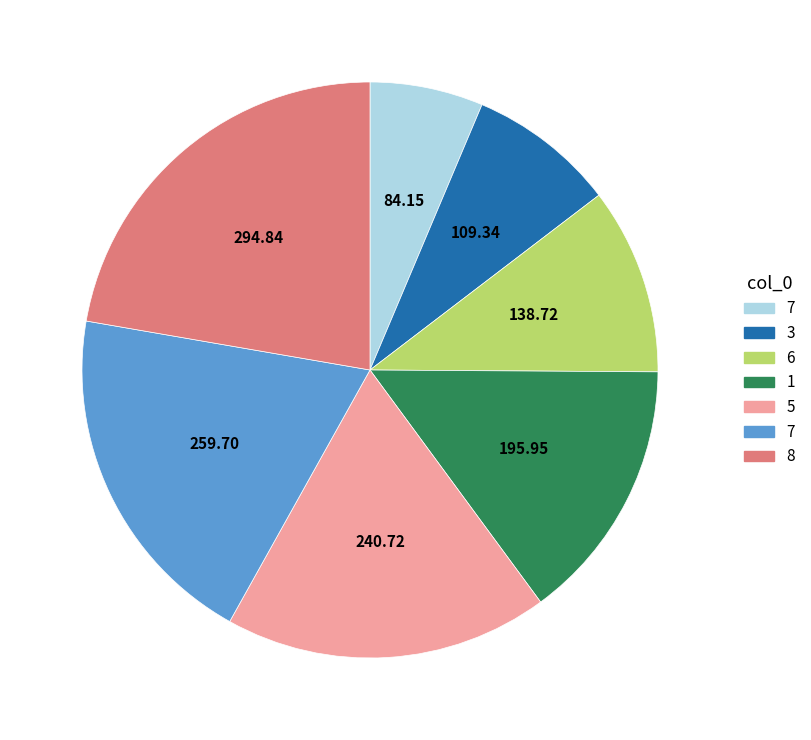

Is there a majority slice in this chart?

No